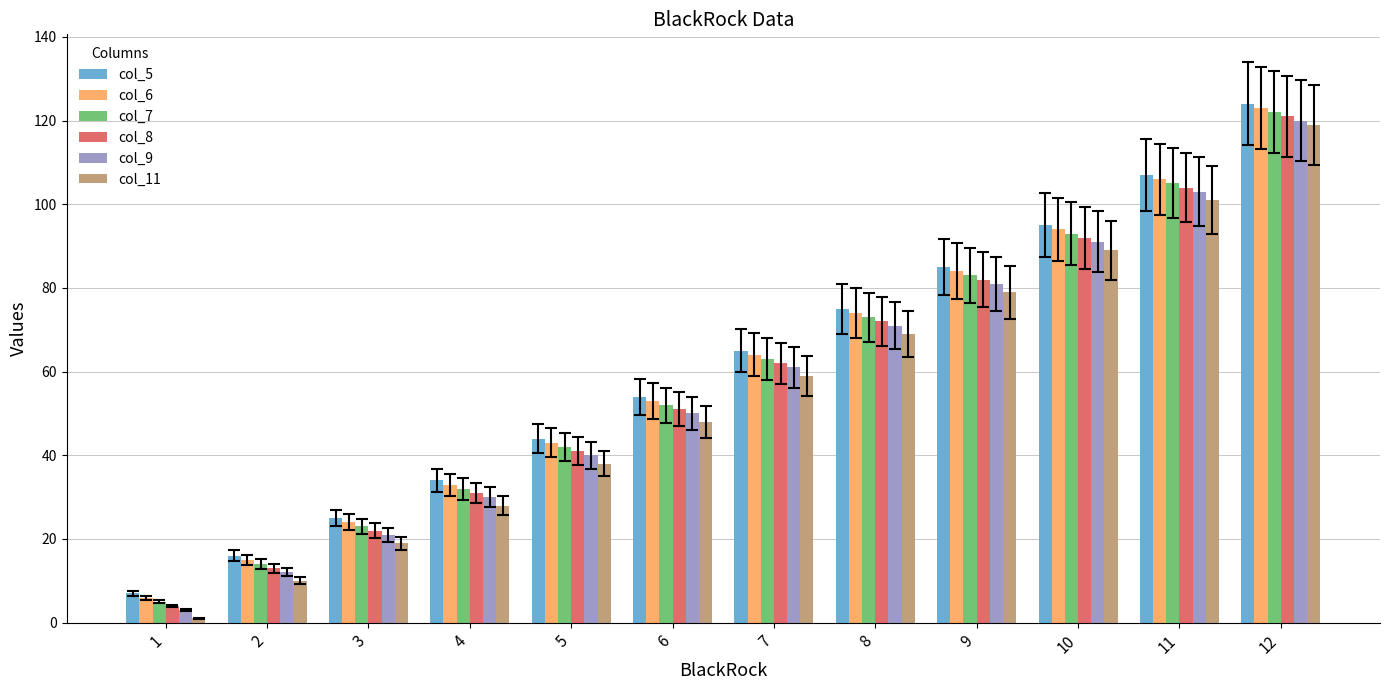

Does the chart contain any negative values?

No